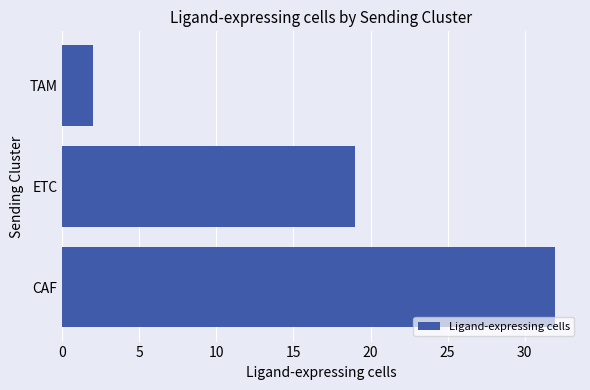

Between CAF and ETC, which is larger?

CAF